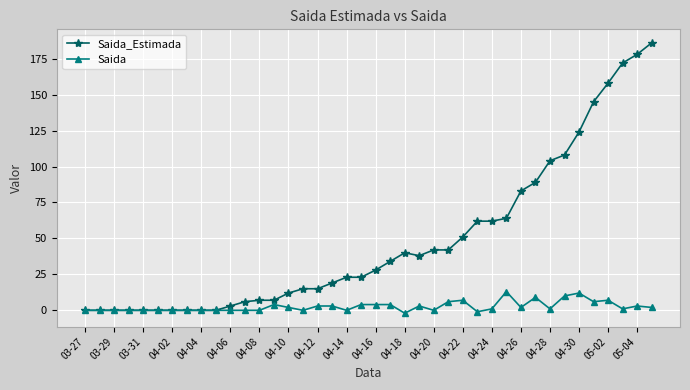

True or false: Saida_Estimada has more than 0 points higher than both neighbors.

True